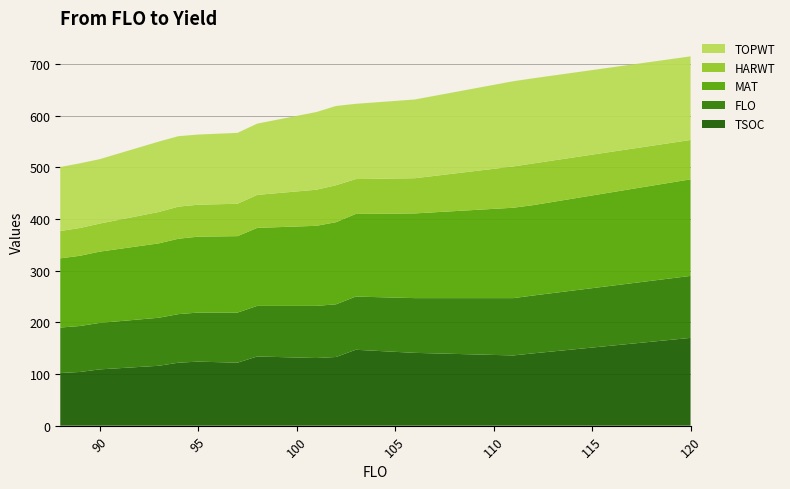

Which category has the highest value in the TSOC series?

120